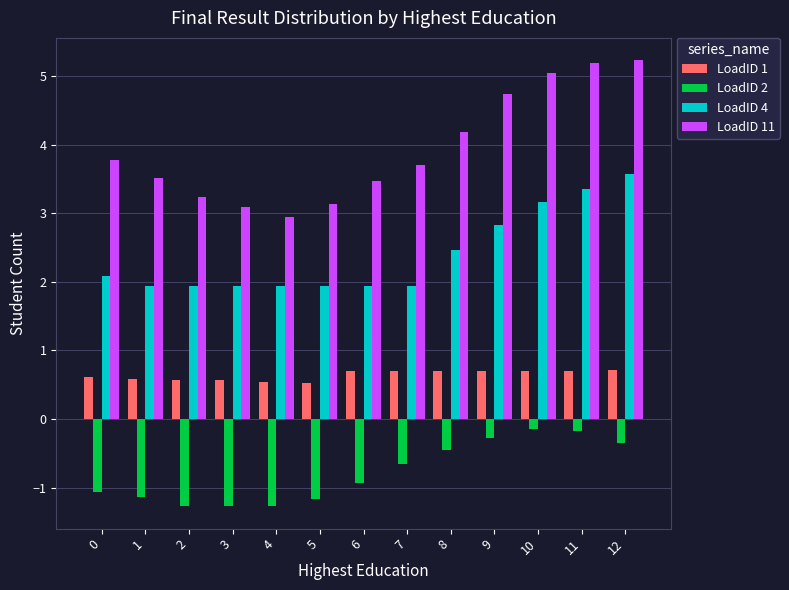

At 5, list the series in order from smallest to largest.

LoadID 2, LoadID 1, LoadID 4, LoadID 11